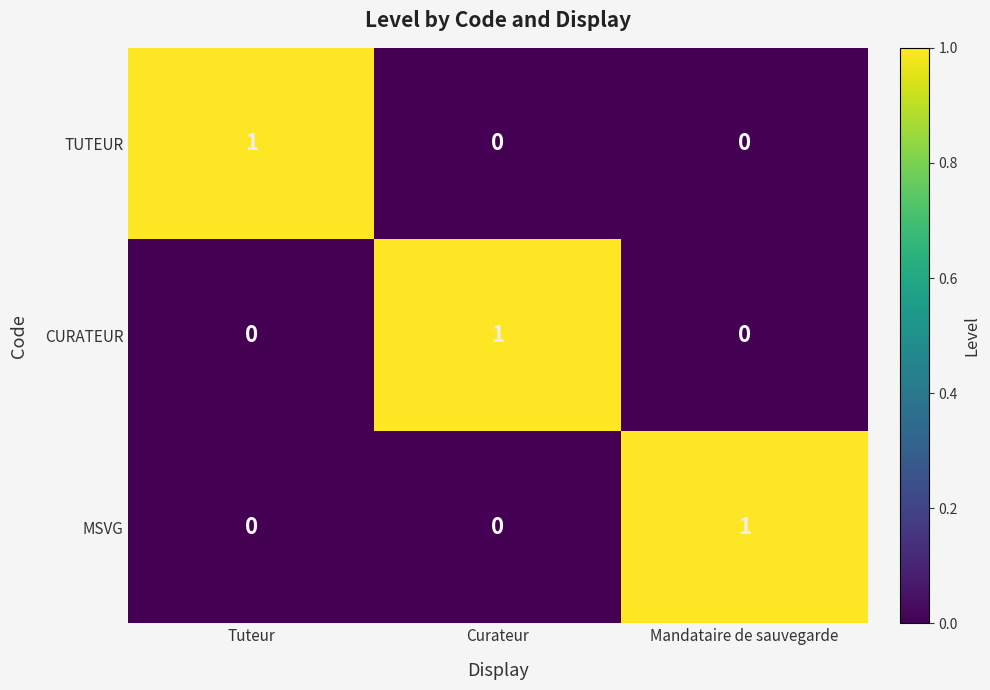

Reading right to left, extract all data points from this chart.

TUTEUR: 0	0	1
CURATEUR: 0	1	0
MSVG: 1	0	0